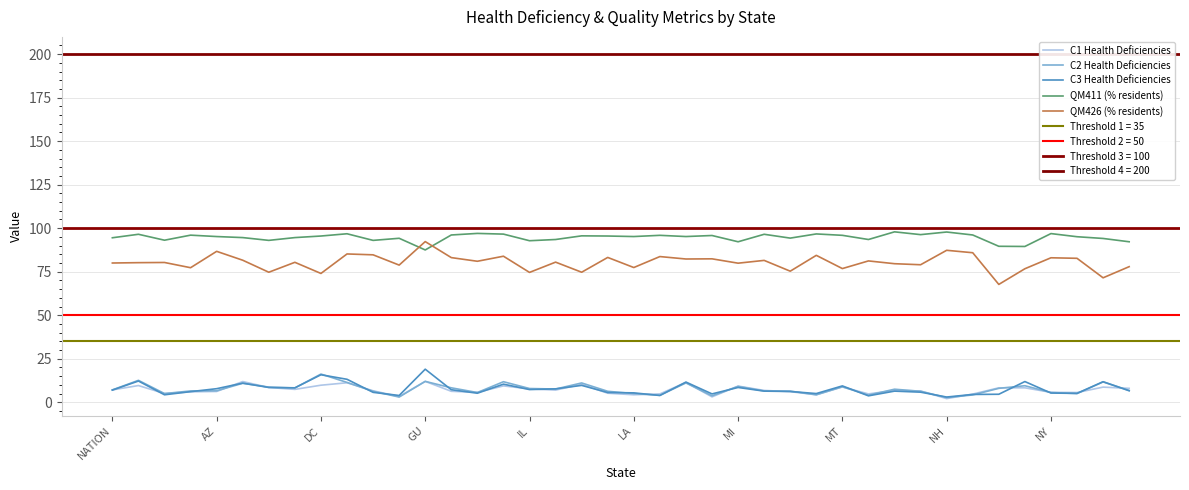

What is the value of the C3 Health Deficiencies point at the 4th from the left?

6.1